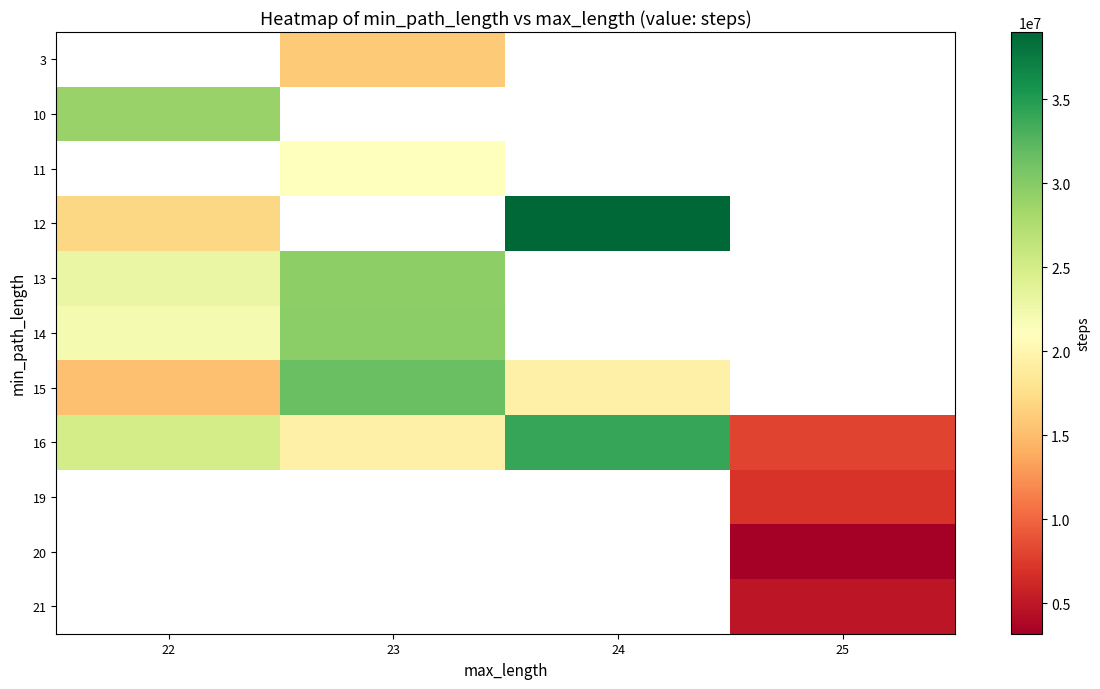

The 12 series shows 10454422.4 at 24. True or false?

False